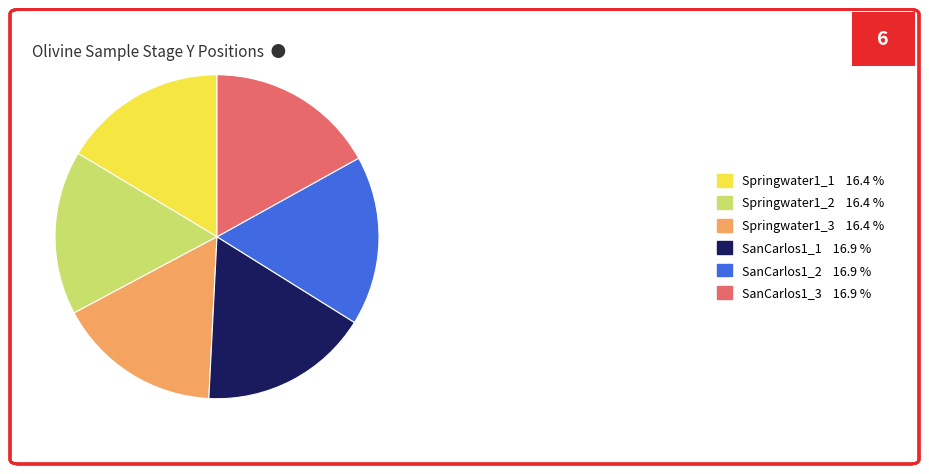

Is it true that SanCarlos1_2 is 17% of the pie?

True